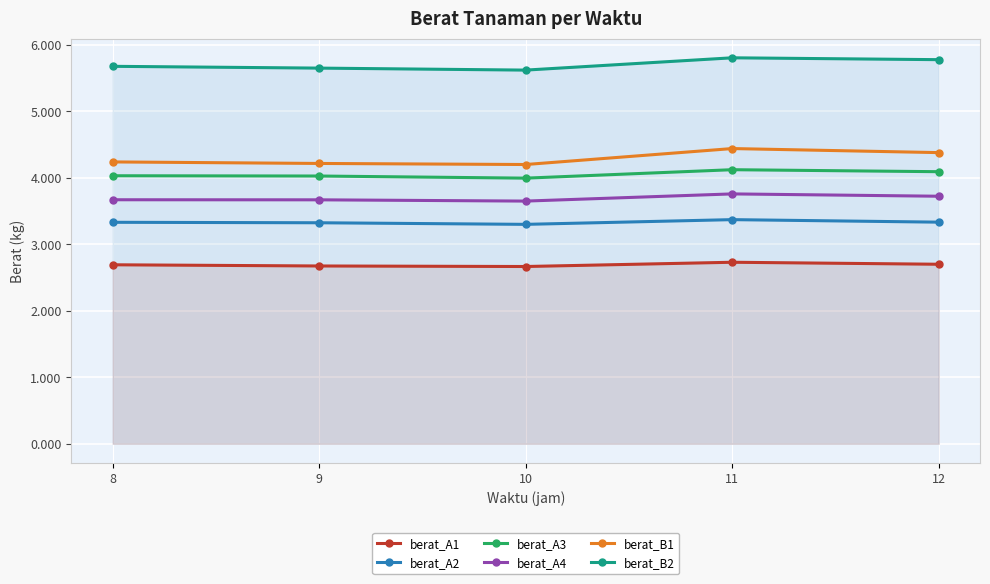

Which series has the largest total across all categories?

berat_B2